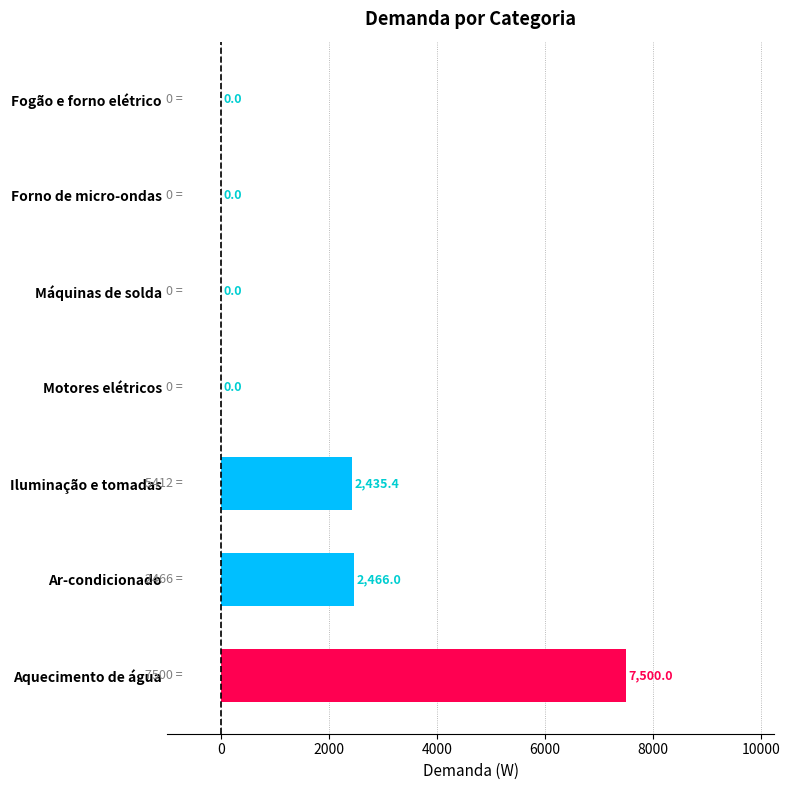

Which category has the highest value across all series?

Aquecimento de água